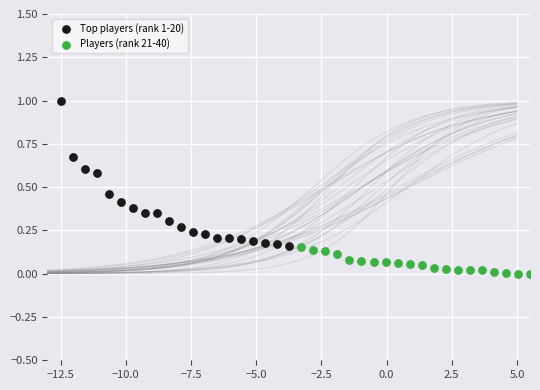

Which series has the largest Y range (max minus min)?

Top players (rank 1-20)